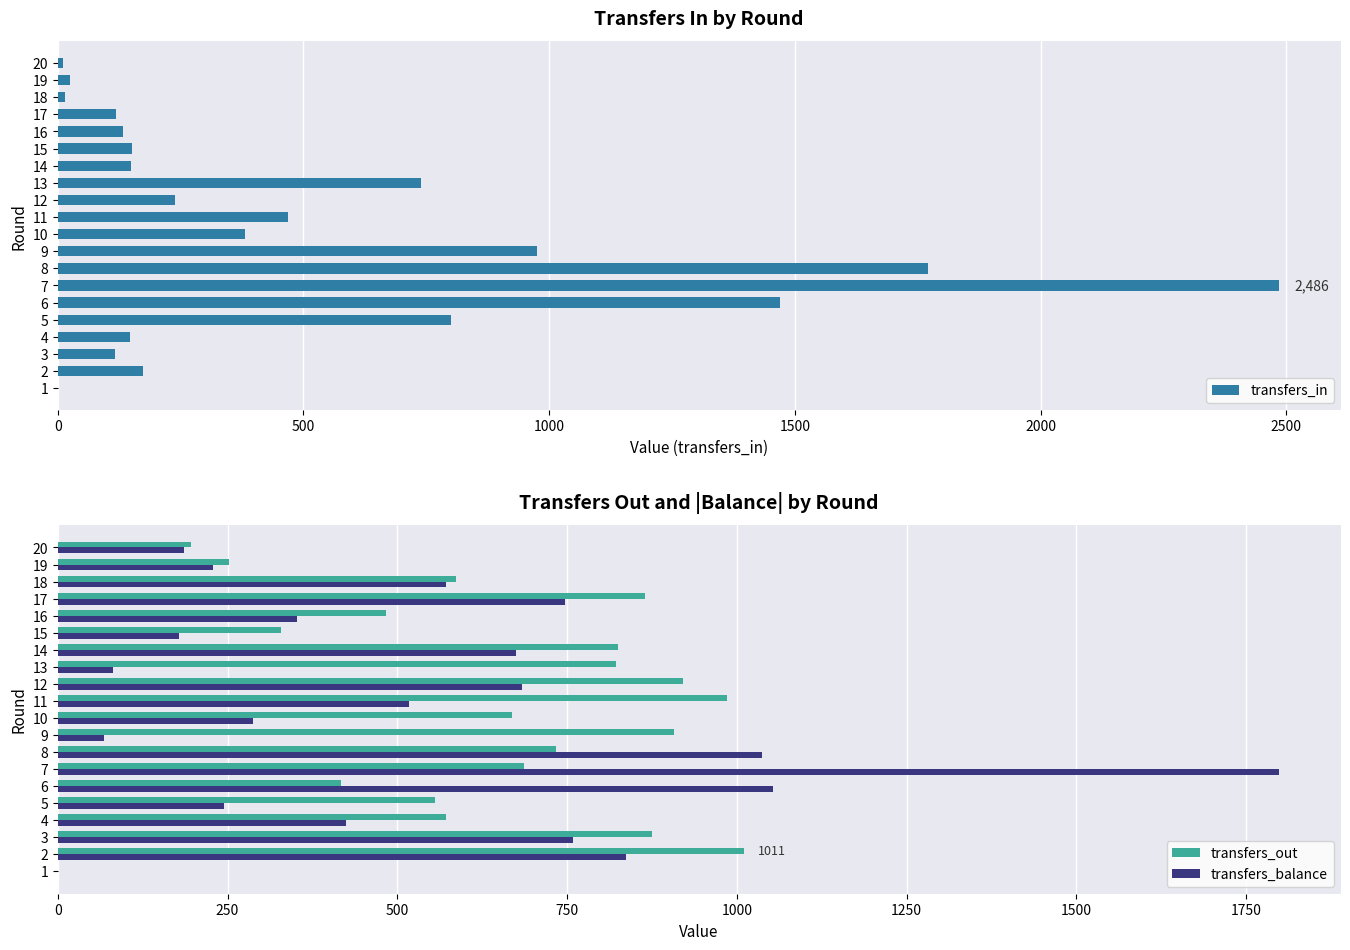

At how many categories does at least one series exceed 971?

6